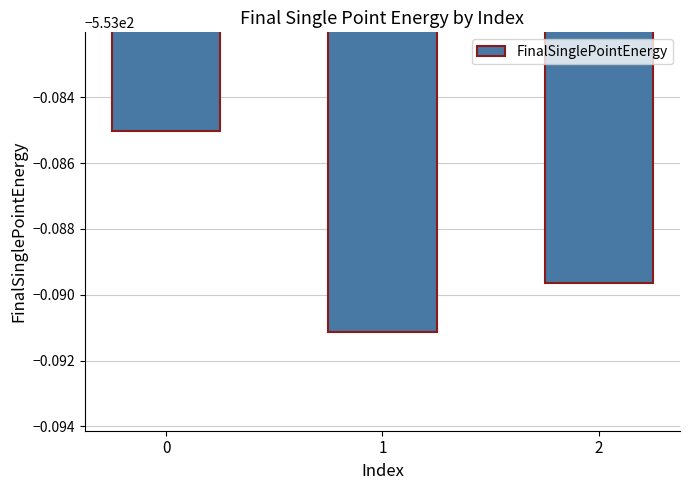

What is the sum of all values?

-1659.3